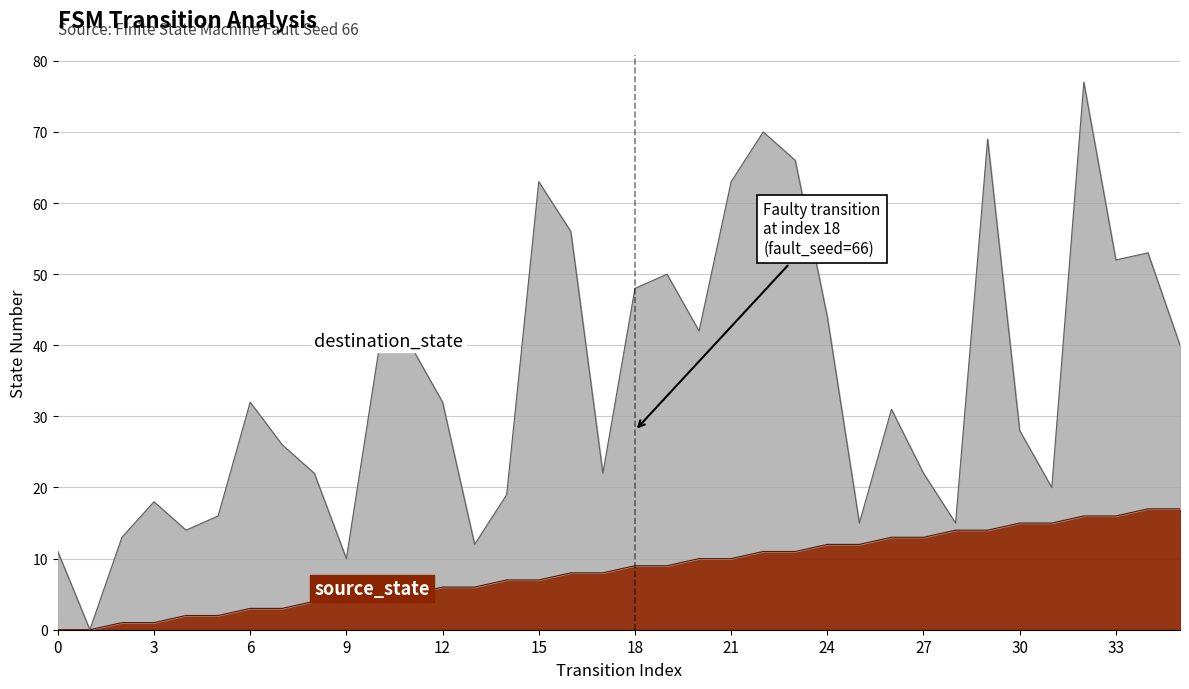

What is the difference between the values at 22 and 27?

2